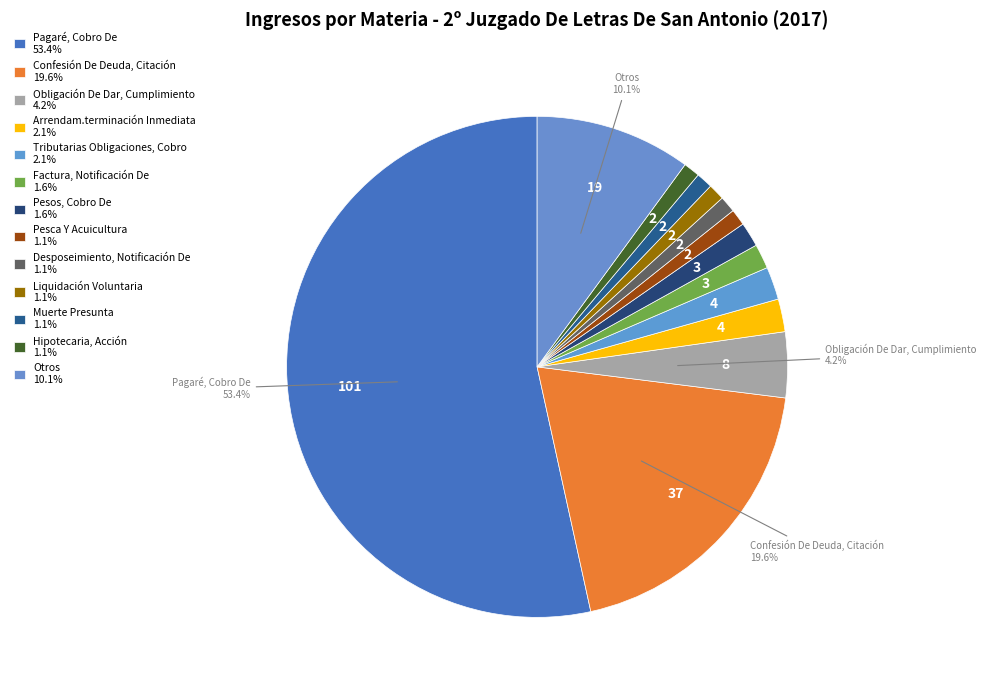

Is Pagaré, Cobro De the majority of the pie?

Yes